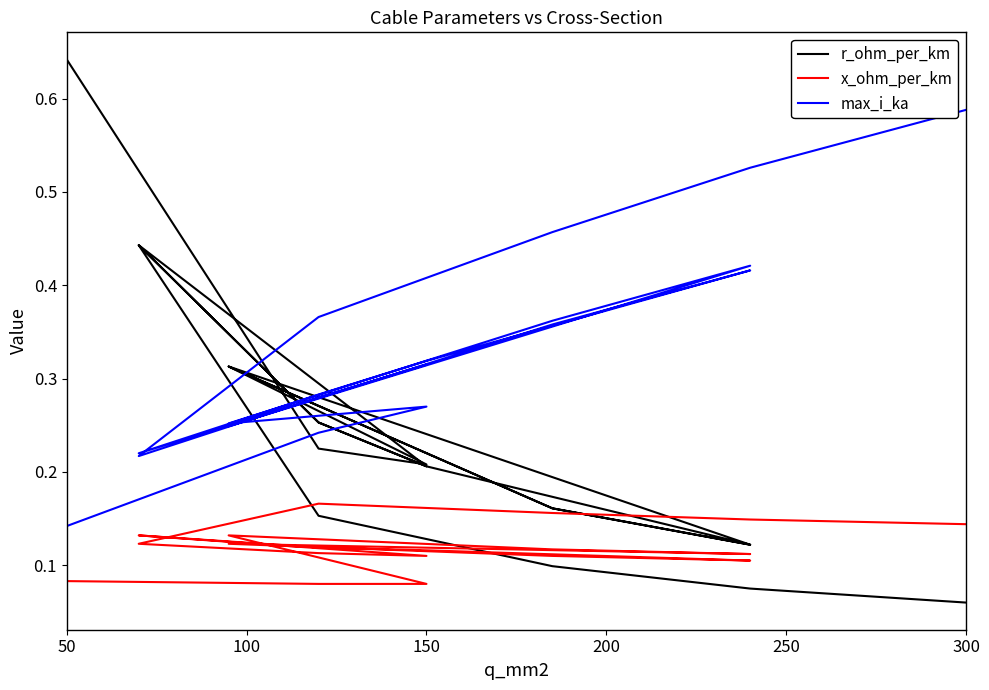

Reading left to right, list all the values displayed in this chart.

r_ohm_per_km: 0.6	0.2	0.2	0.3	0.2	0.1	0.3	0.2	0.1	0.2	0.3	0.4	0.2	0.3	0.4	0.2	0.1	0.1	0.1
x_ohm_per_km: 0.1	0.1	0.1	0.1	0.1	0.1	0.1	0.1	0.1	0.1	0.1	0.1	0.1	0.1	0.1	0.2	0.2	0.1	0.1
max_i_ka: 0.1	0.2	0.3	0.3	0.4	0.4	0.2	0.4	0.4	0.3	0.3	0.2	0.3	0.3	0.2	0.4	0.5	0.5	0.6